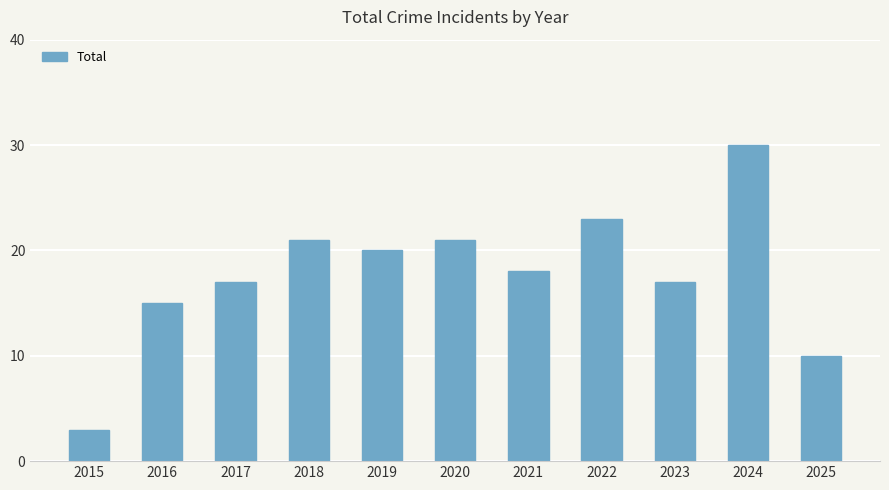

What is the sum of the values at 2016 and 2021?

33